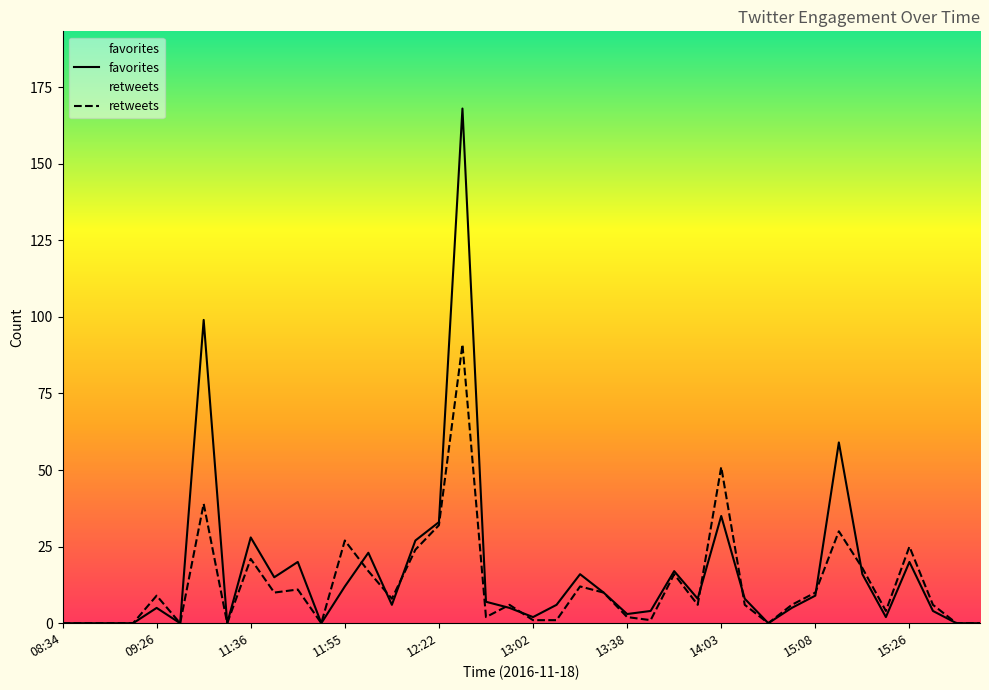

Rank the series by their maximum value, from lowest to highest.

retweets, favorites